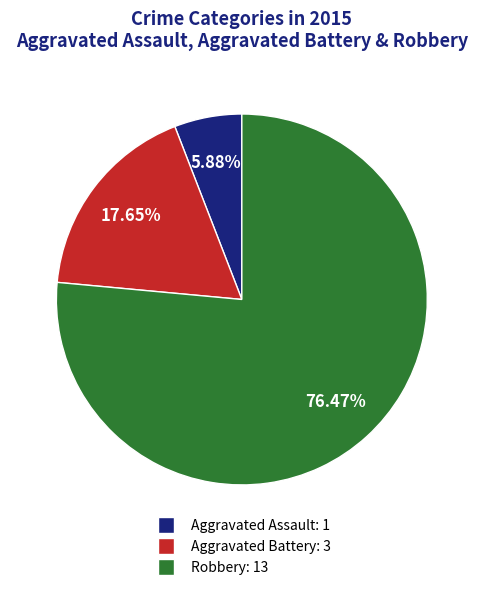

To the nearest percent, what is the difference between the Aggravated Assault and Robbery slice percentages?

71%